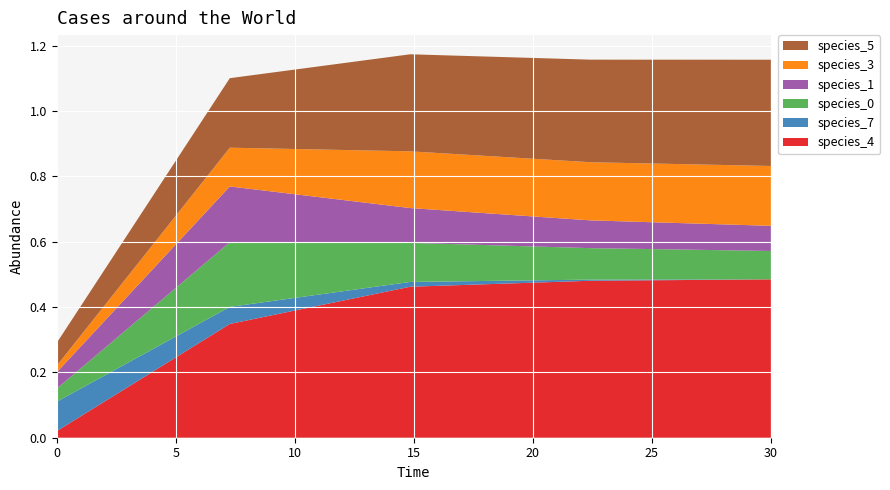

Reading left to right, transcribe all the data shown in this chart.

species_4: 0.0	0.3	0.5	0.5	0.5
species_7: 0.1	0.1	0.0	0.0	0.0
species_0: 0.0	0.2	0.1	0.1	0.1
species_1: 0.1	0.2	0.1	0.1	0.1
species_3: 0.0	0.1	0.2	0.2	0.2
species_5: 0.1	0.2	0.3	0.3	0.3